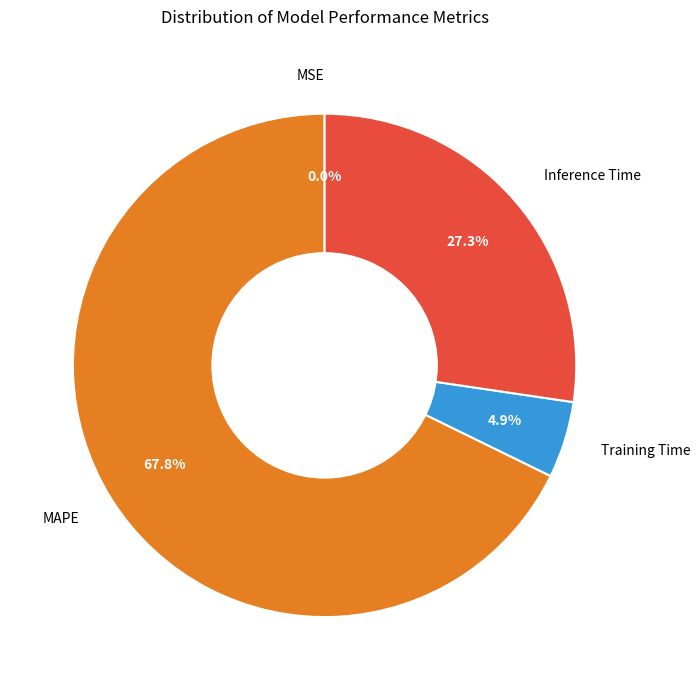

The Inference Time slice represents 27% of the pie. True or false?

True